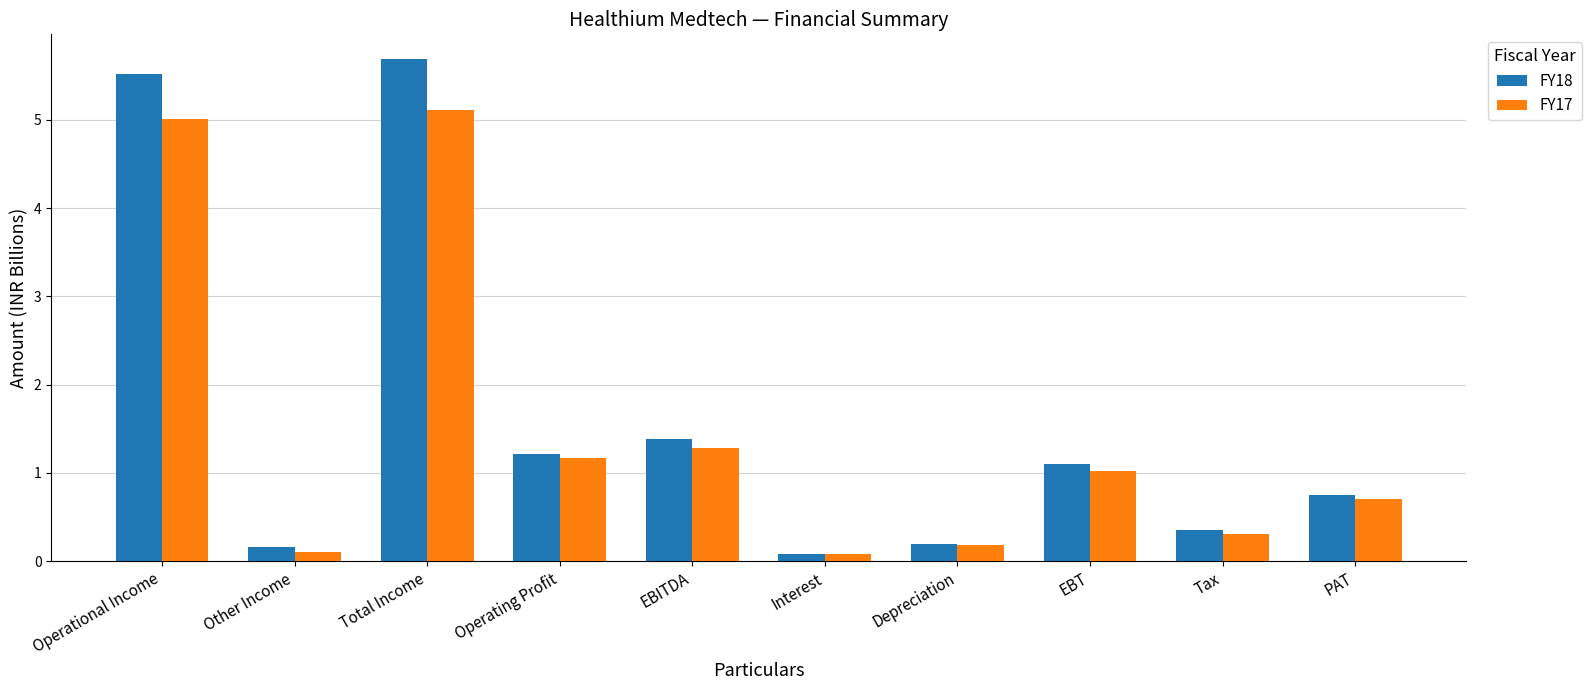

At how many categories does at least one series exceed 2?

2